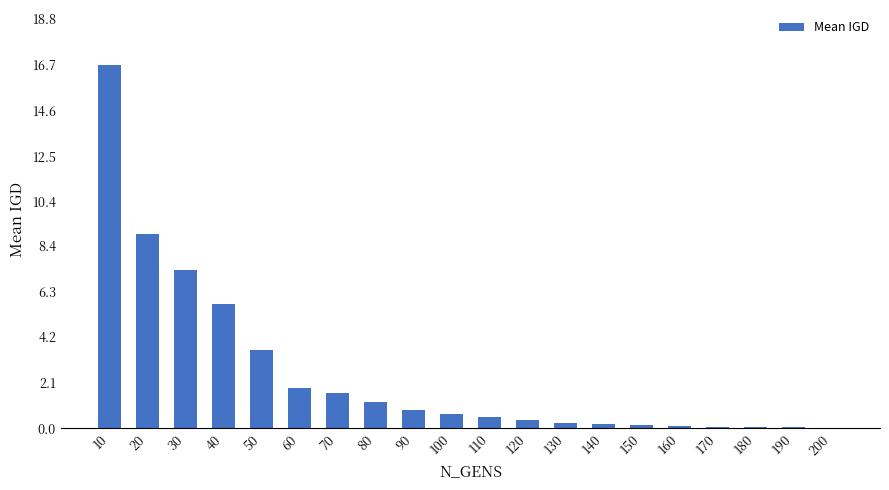

At which category does the chart reach its peak across all series?

10